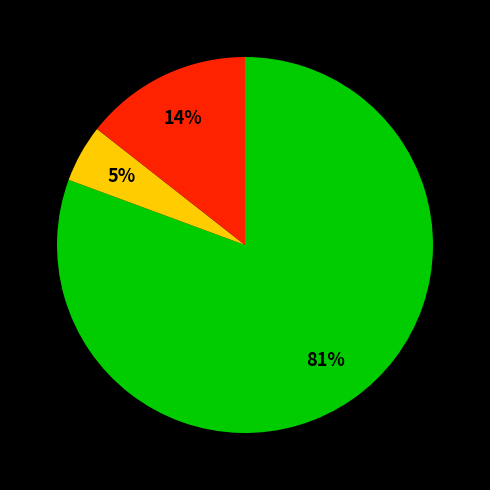

To the nearest percent, what is the difference between the largest and smallest slice percentages?

76%